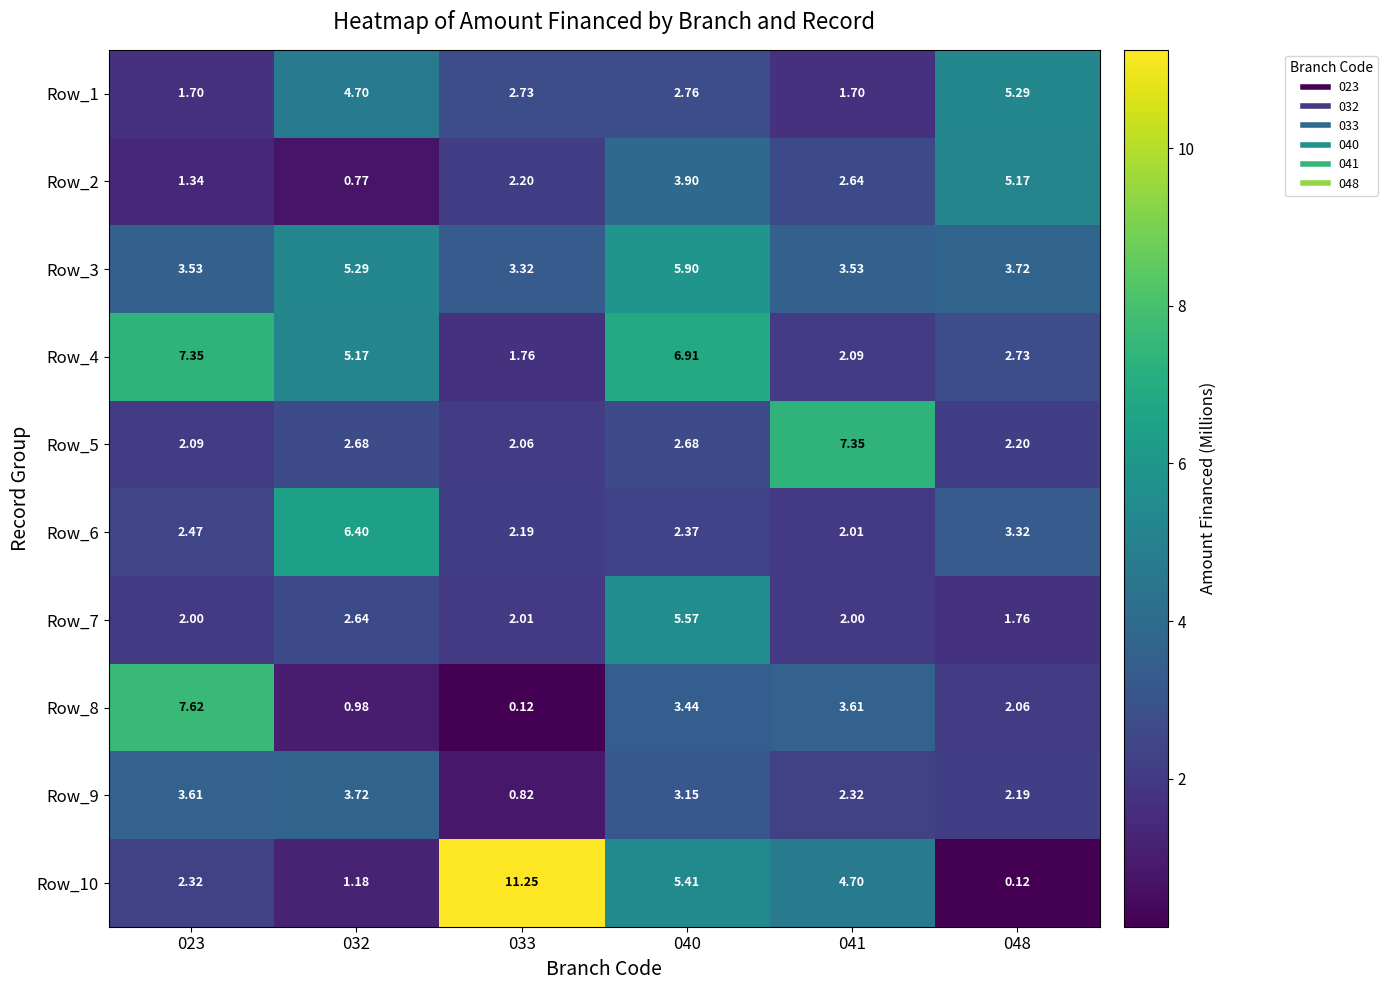

Is the value of Row_6 at 023 greater than the value of Row_2 at 033?

Yes